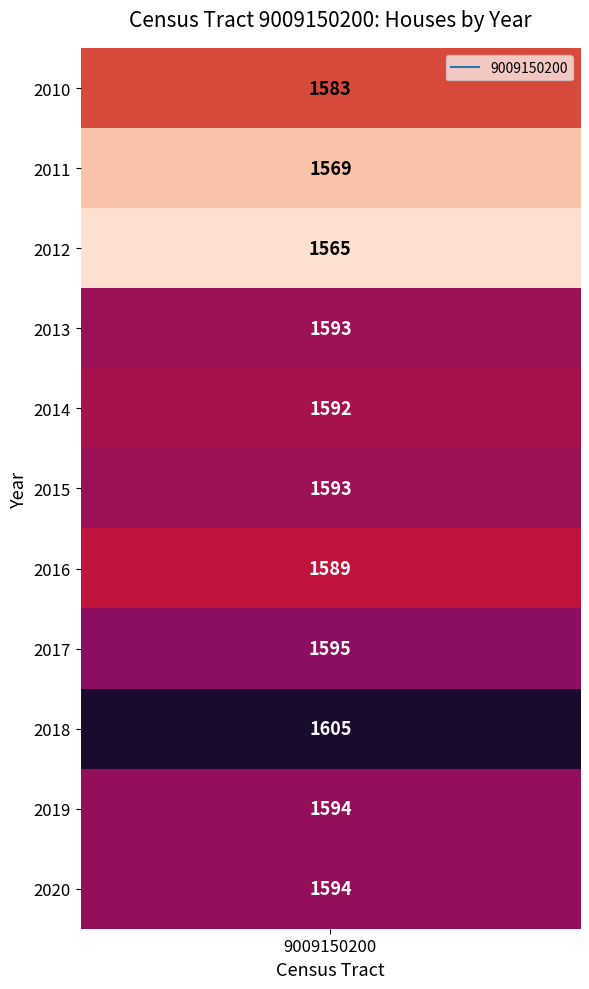

Reading left to right, extract all data points from this chart.

1583	1569	1565	1593	1592	1593	1589	1595	1605	1594	1594